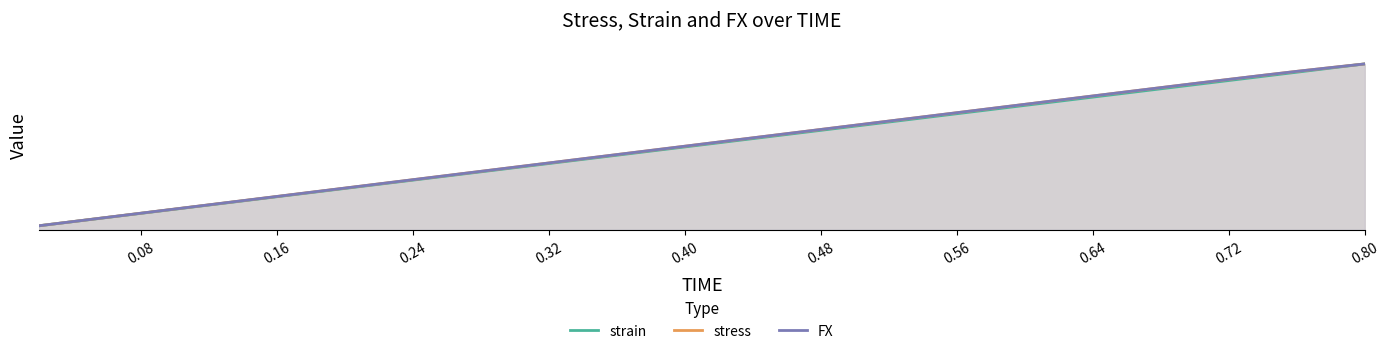

What is the label of the 38th point from the right?

0.16